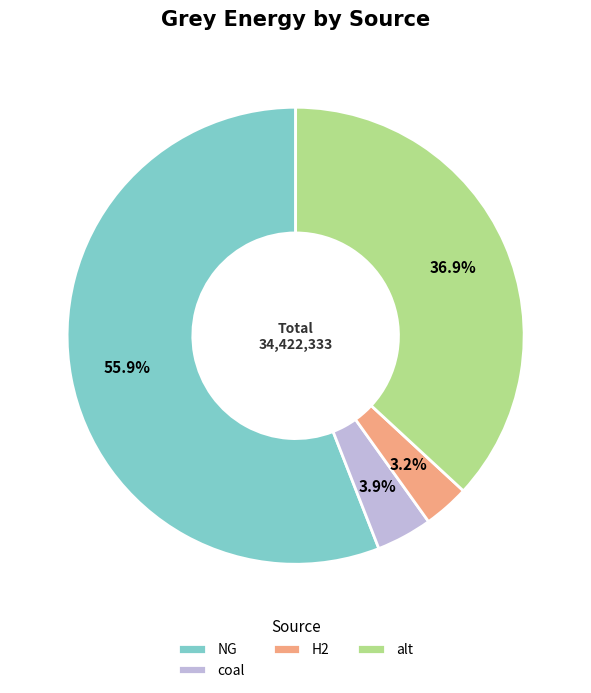

Which category accounts for the majority?

NG